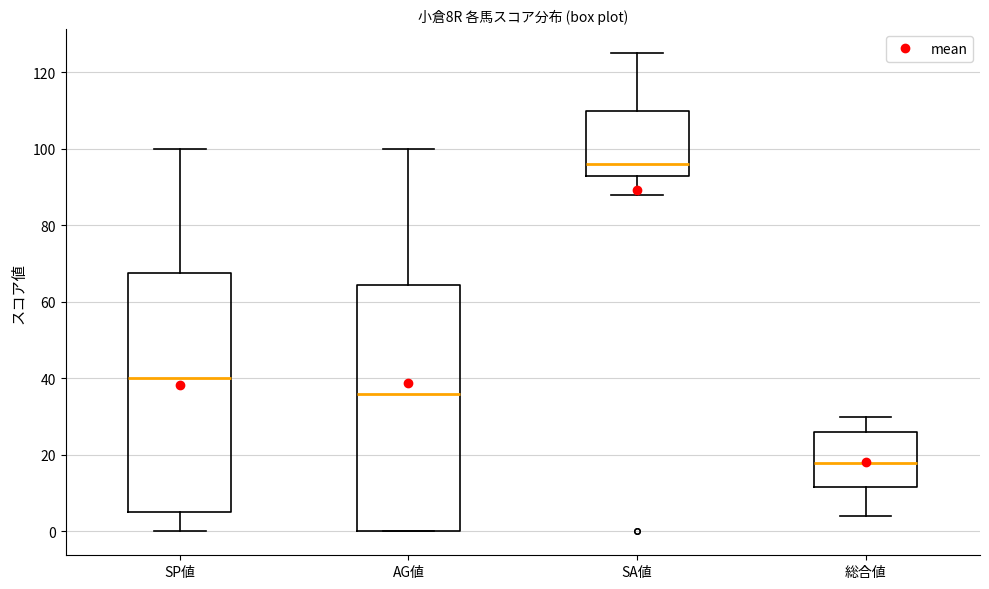

Where is the upper edge of the box for AG値 on the y-axis? The values are not printed on the chart, so give them approximately, as read against the axis.

64